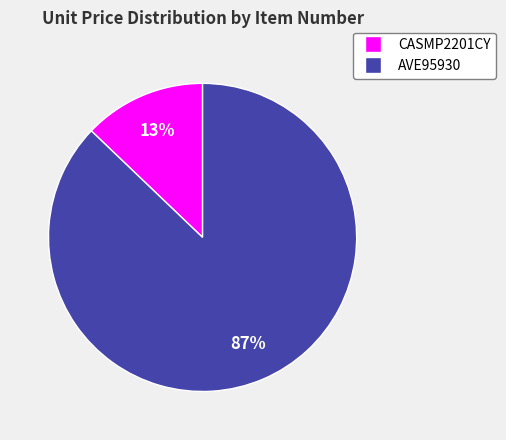

Rank the categories by value from highest to lowest.

AVE95930, CASMP2201CY